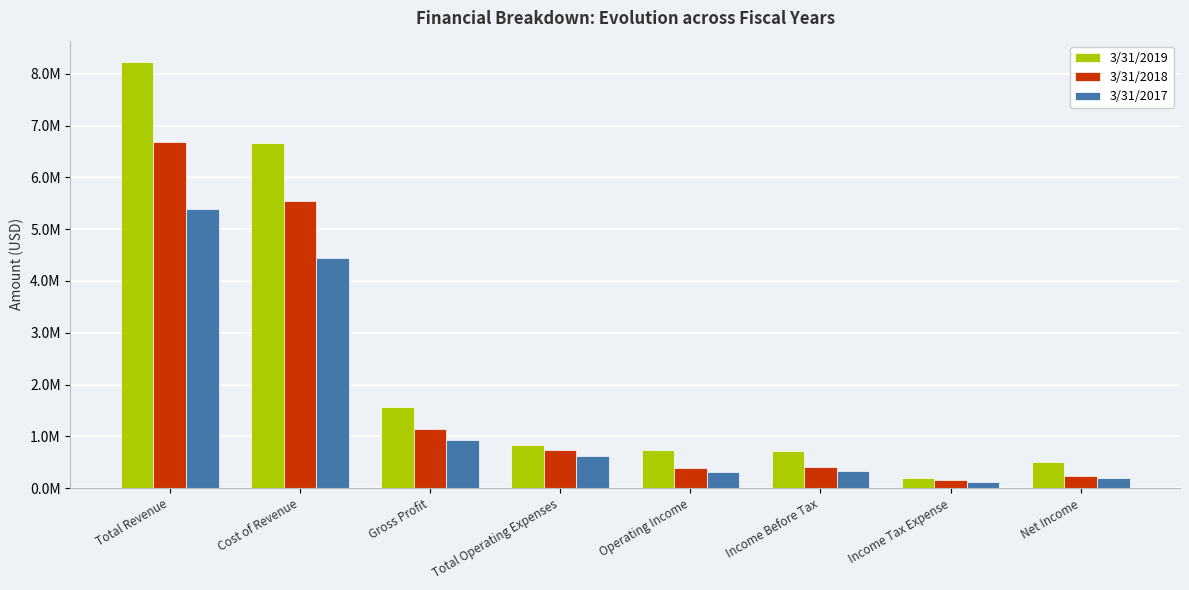

List the labels in order of 3/31/2019 value, largest first.

Total Revenue, Cost of Revenue, Gross Profit, Total Operating Expenses, Operating Income, Income Before Tax, Net Income, Income Tax Expense